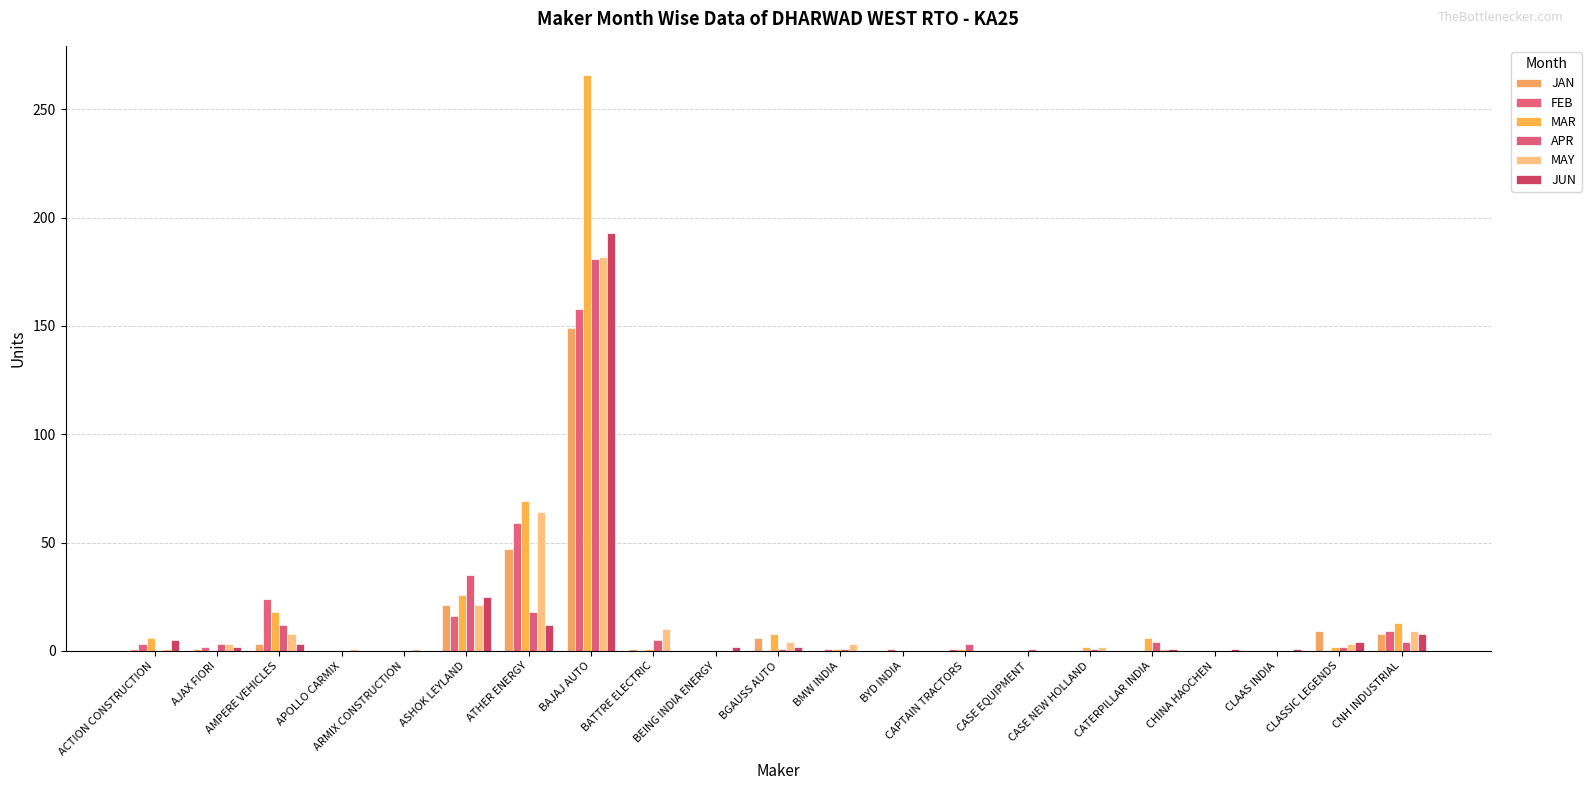

Is it true that JUN equals 0 at BATTRE ELECTRIC?

True